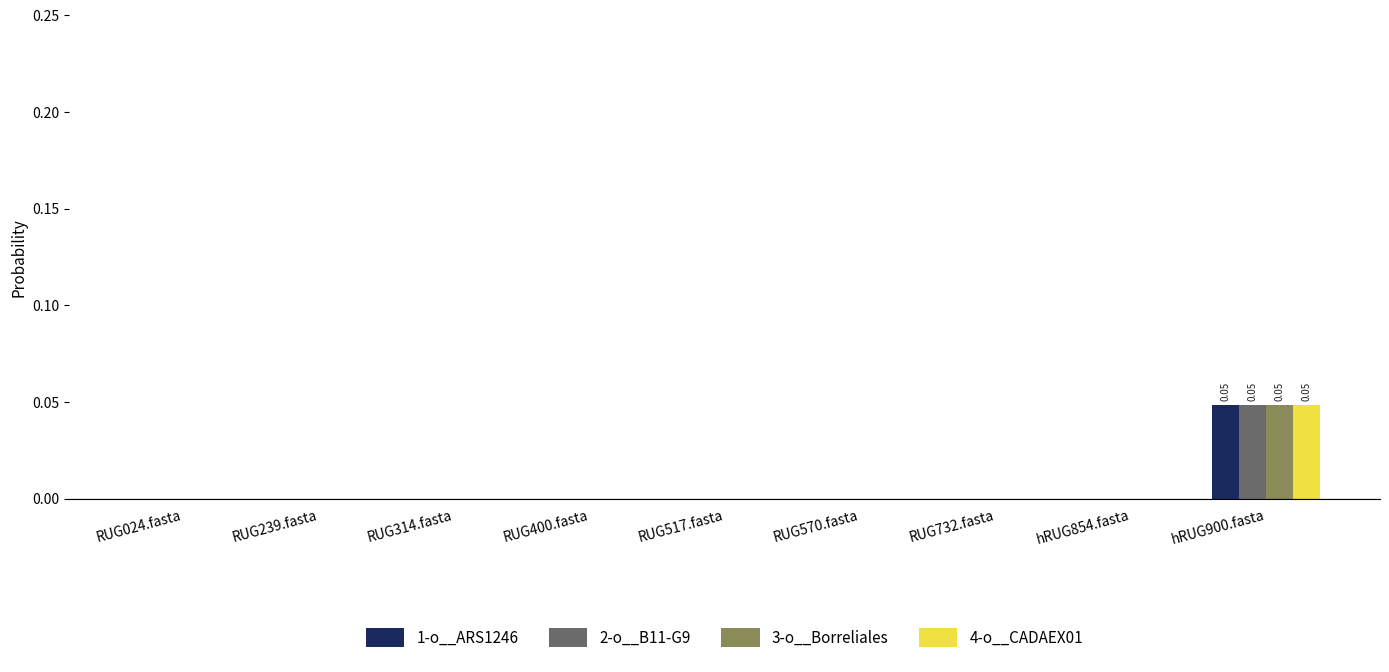

At which category is the sum across all series the highest?

hRUG900.fasta